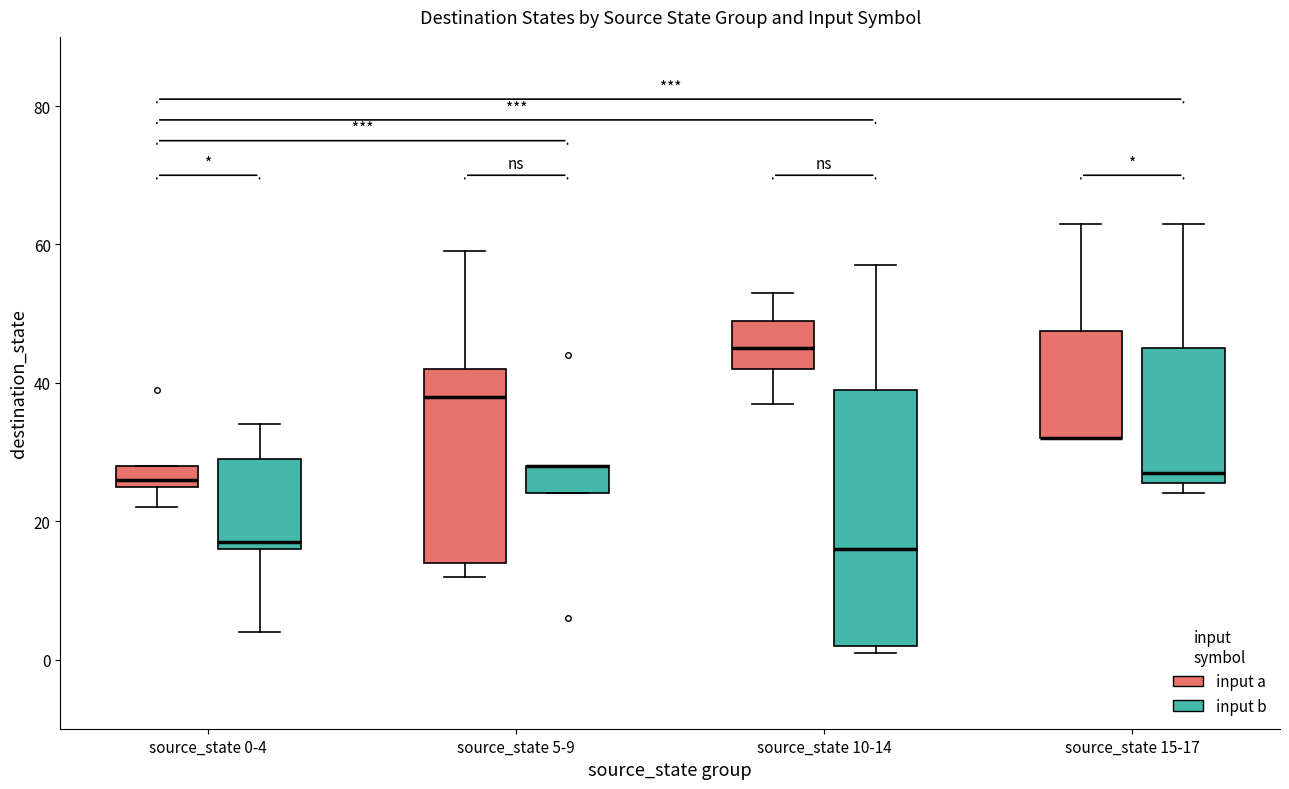

Comparing the boxes themselves (not the whiskers), which one is the tallest?

source_state 10-14 (input b)